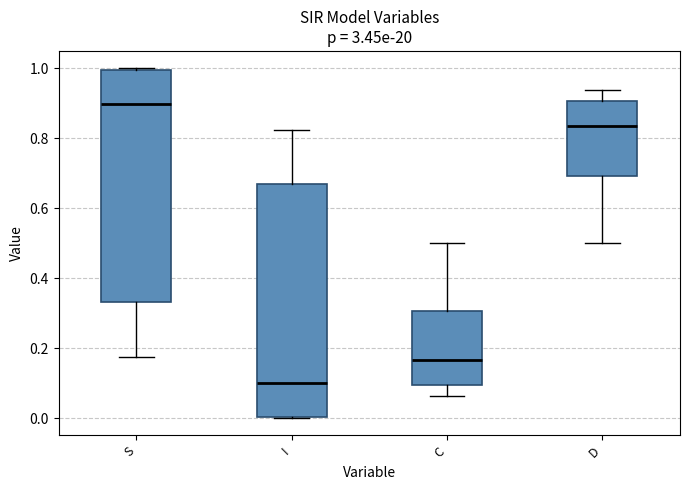

Which box has the highest median line?

S